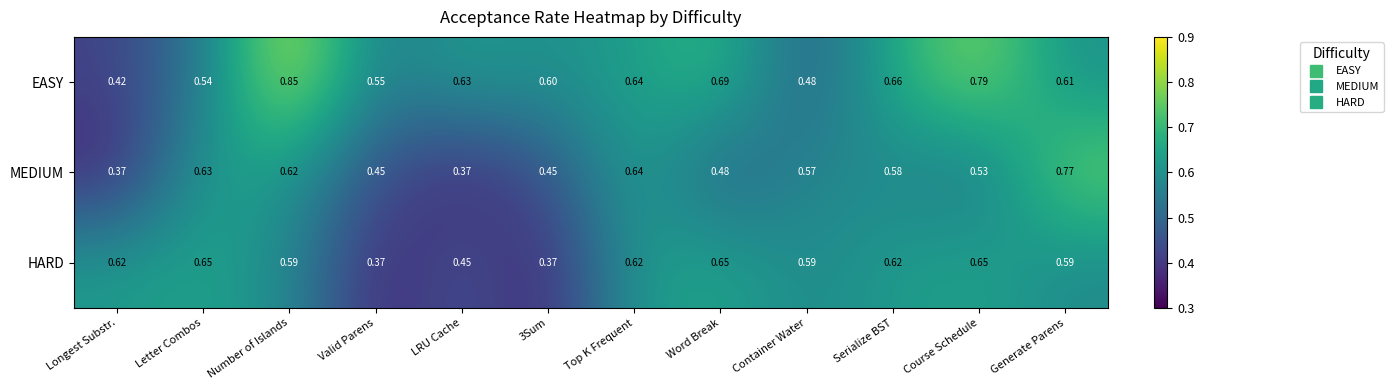

At which category does the chart reach its peak across all series?

Number of Islands